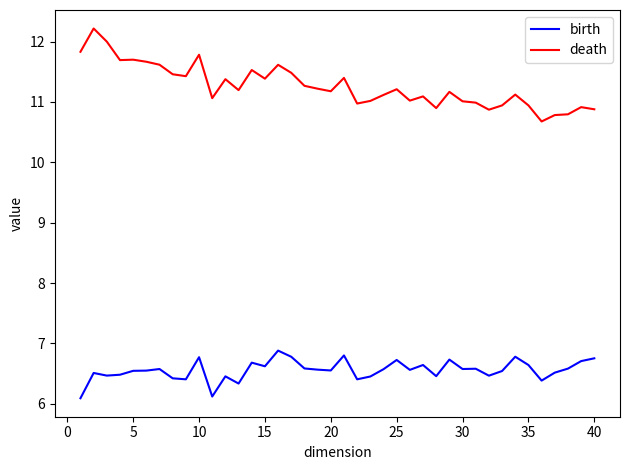

What is the minimum value shown in the chart?

6.1